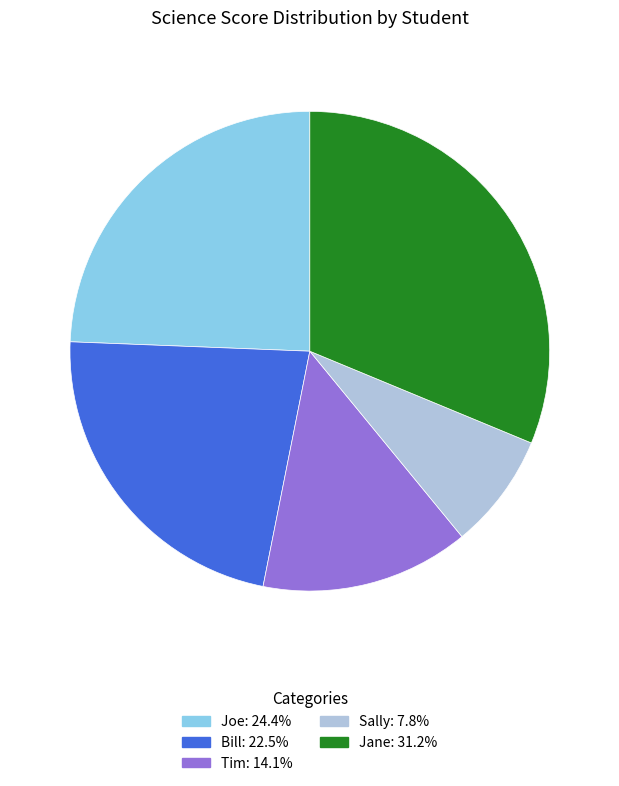

Is the sum of Sally and Joe greater than half?

No